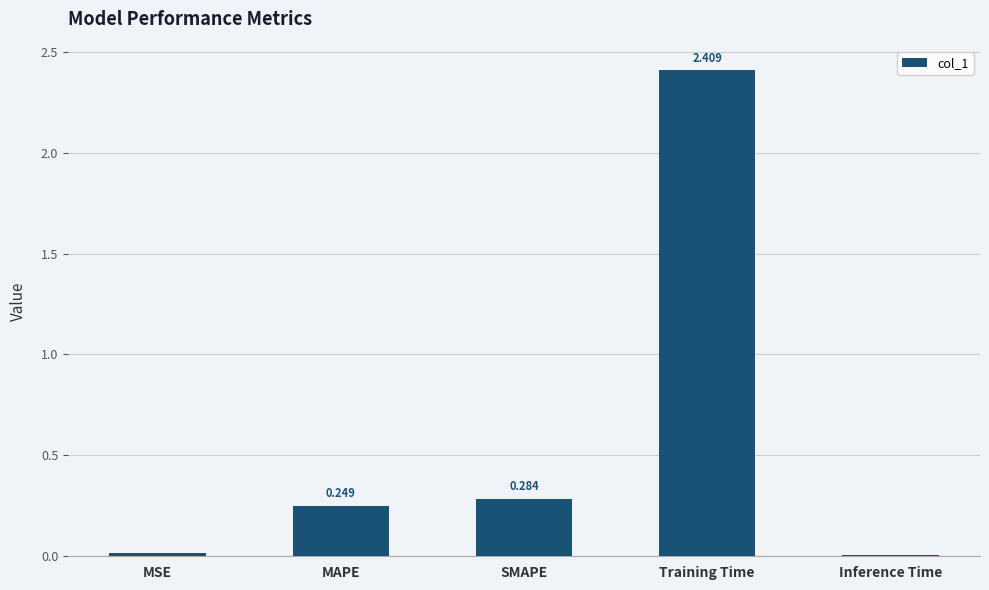

What is the greatest value displayed?

2.4